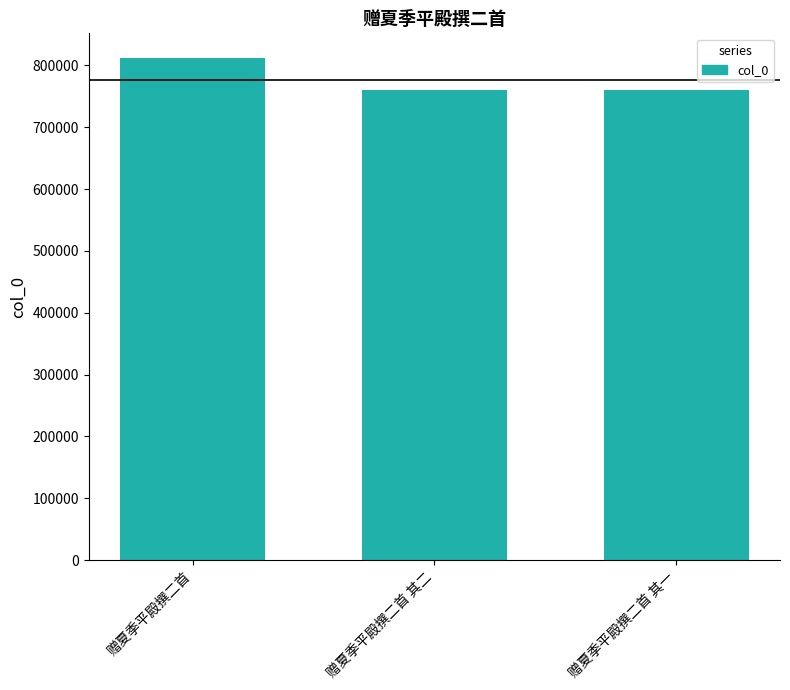

What is the difference between the maximum and minimum values?

51628